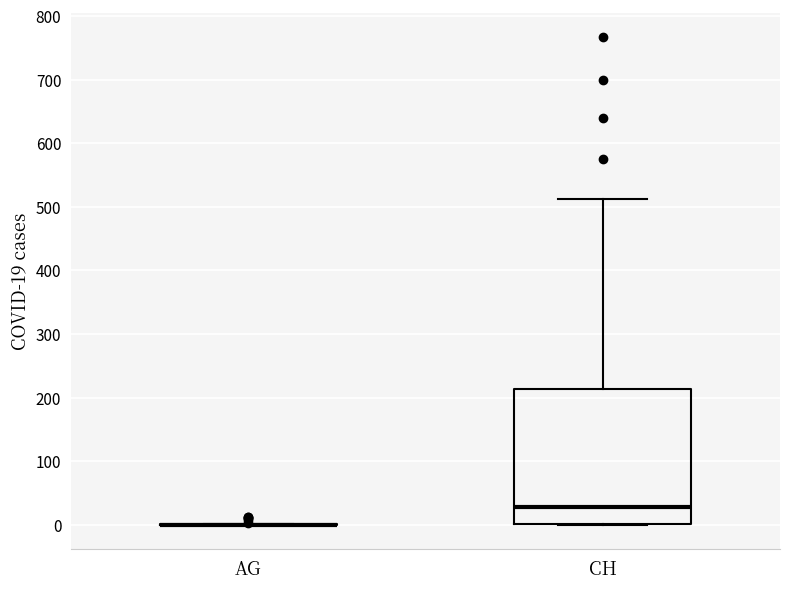

Reading left to right, transcribe this box plot: for each box, give where its median line is, the range the box spans, and where its two whiskers end, as read against the y-axis. The values are not printed on the chart, so give them approximately, as read against the axis.

AG: box collapsed to a line at 0, whiskers 0 to 0
CH: median 30, box 0 to 210, whiskers 0 to 510